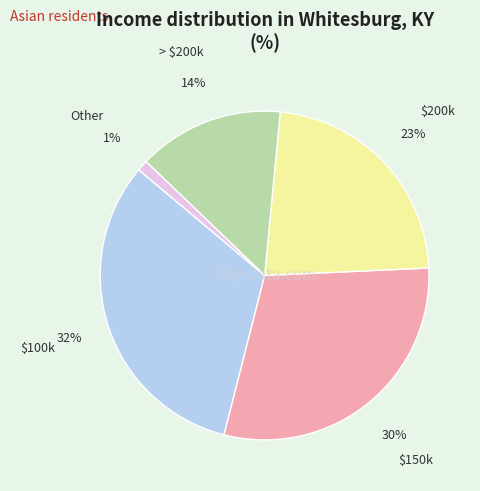

Do $200k and Other together represent more than half of the pie?

No